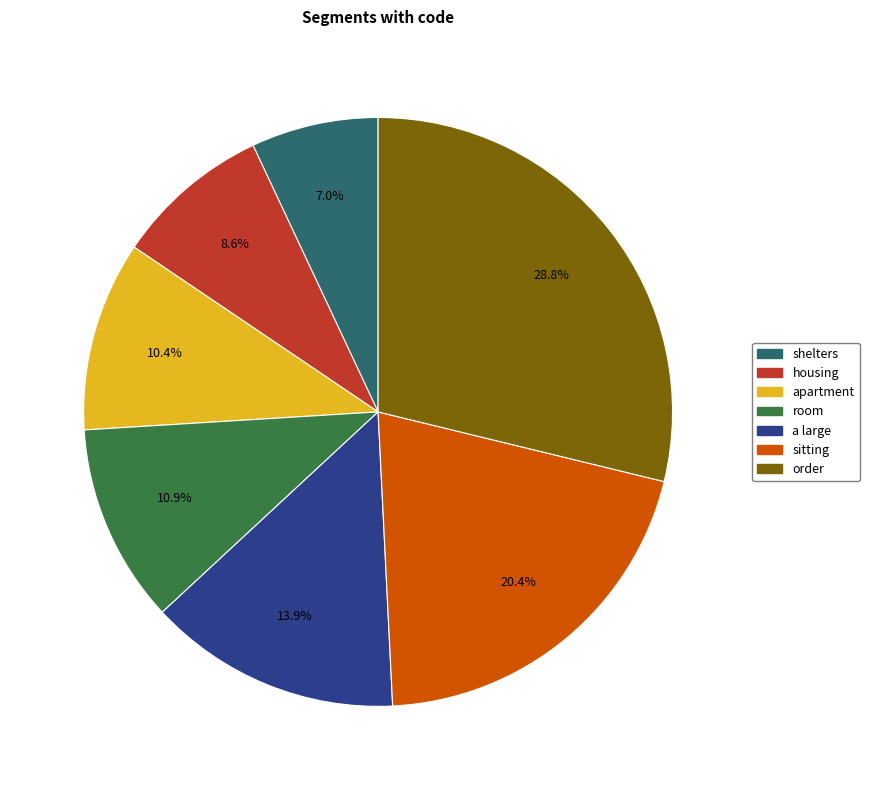

True or false: a large accounts for 14% of the total.

True